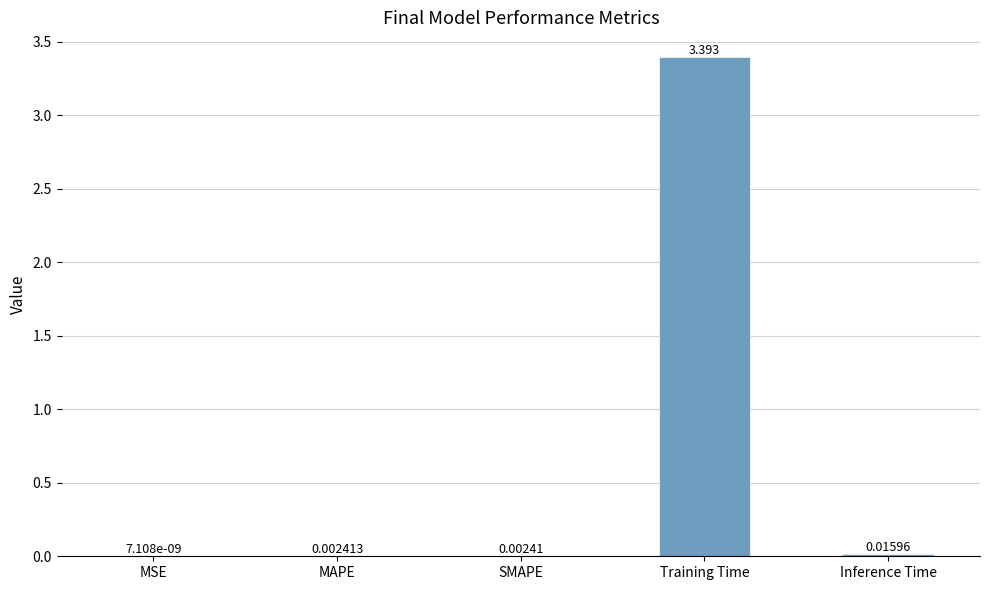

At which label is the value closest to 1?

Inference Time